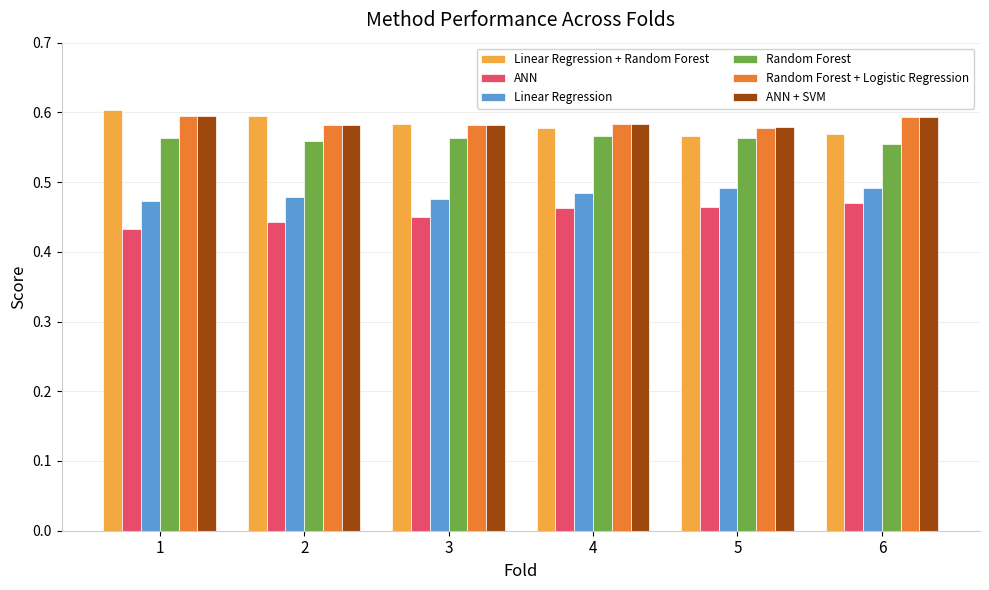

Is the value of Random Forest at 1 greater than the value of Random Forest + Logistic Regression at 4?

No